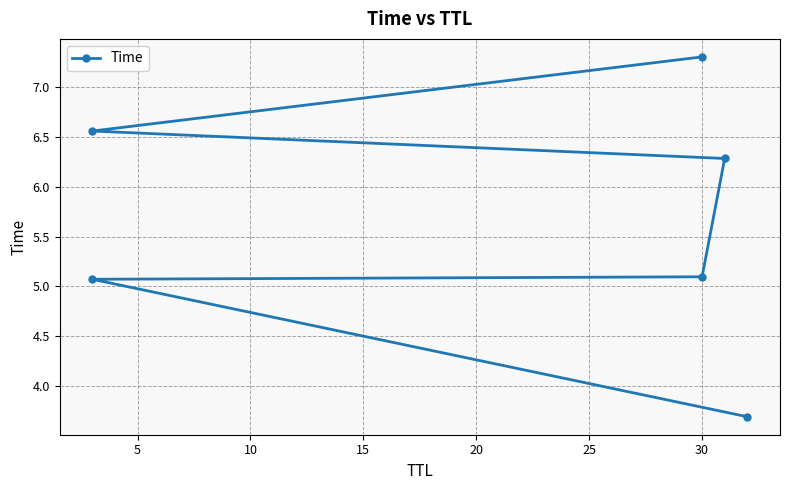

What is the smallest value displayed?

3.7